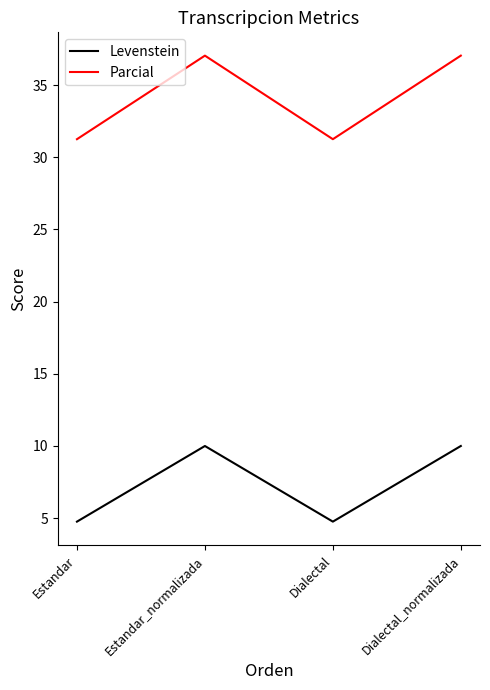

Which series has the largest total across all categories?

Parcial